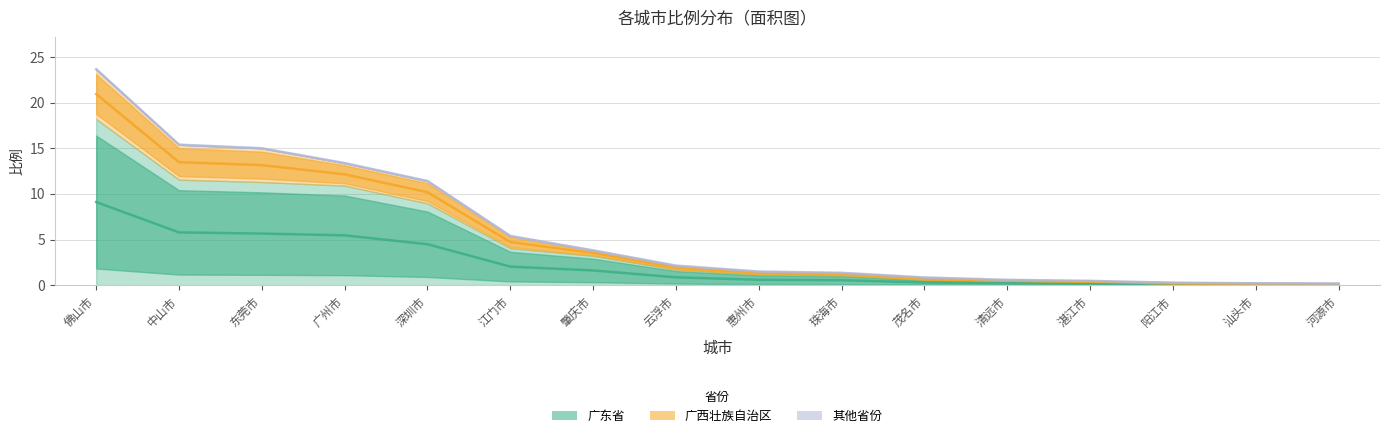

Which has a higher value, 珠海市 or 中山市?

中山市